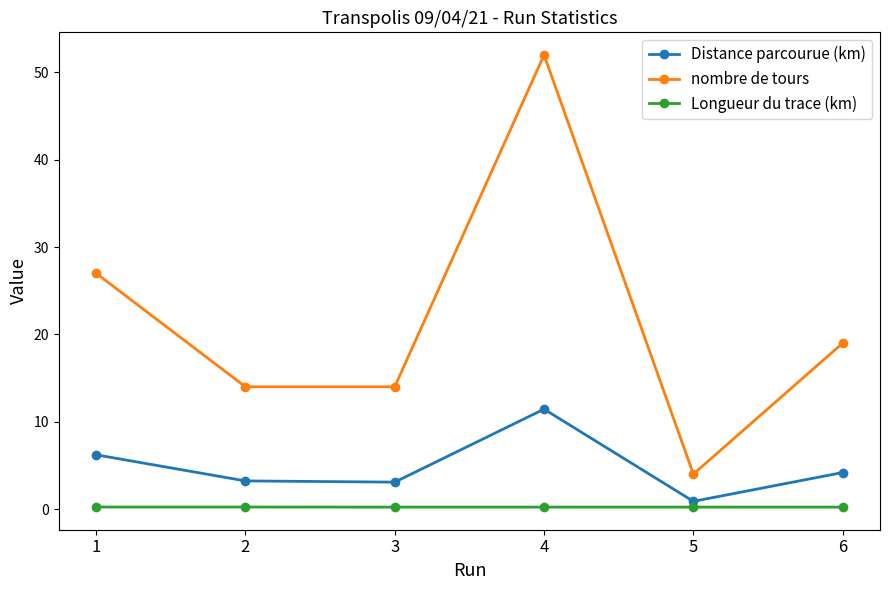

What is the highest value of the Distance parcourue (km) series?

11.4